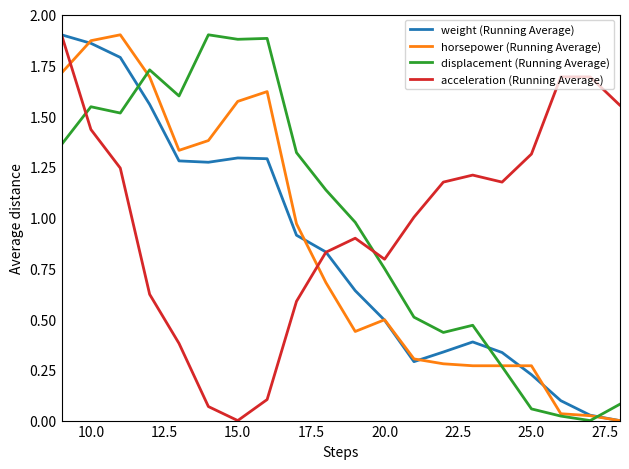

How many times do horsepower (Running Average) and acceleration (Running Average) cross each other?

2